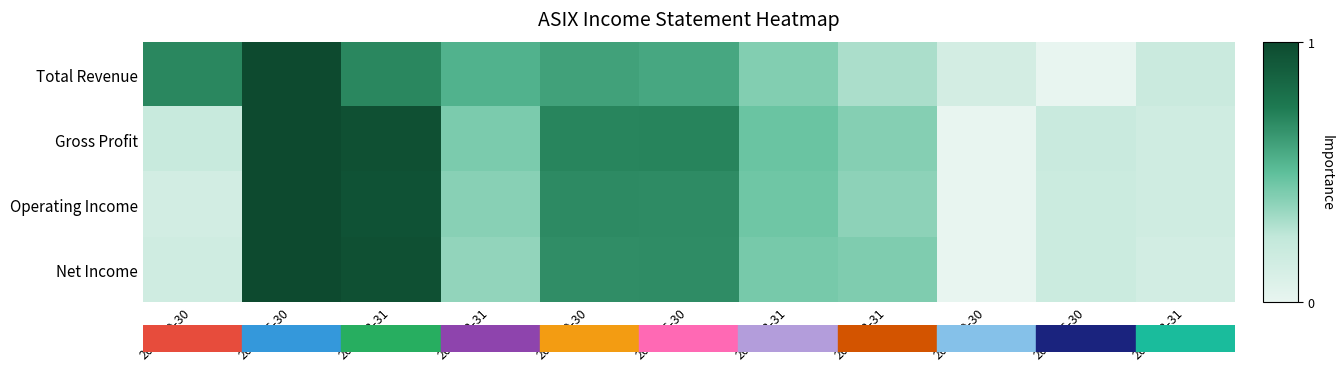

Reading right to left, list all the values displayed in this chart.

Total Revenue: 2020-03-31=0.2	2020-06-30=0.0	2020-09-30=0.1	2020-12-31=0.3	2021-03-31=0.4	2021-06-30=0.6	2021-09-30=0.6	2021-12-31=0.5	2022-03-31=0.7	2022-06-30=1.0	2022-09-30=0.7
Gross Profit: 2020-03-31=0.2	2020-06-30=0.2	2020-09-30=0.0	2020-12-31=0.4	2021-03-31=0.5	2021-06-30=0.7	2021-09-30=0.7	2021-12-31=0.4	2022-03-31=1.0	2022-06-30=1.0	2022-09-30=0.2
Operating Income: 2020-03-31=0.2	2020-06-30=0.2	2020-09-30=0.0	2020-12-31=0.4	2021-03-31=0.5	2021-06-30=0.7	2021-09-30=0.7	2021-12-31=0.4	2022-03-31=1.0	2022-06-30=1.0	2022-09-30=0.1
Net Income: 2020-03-31=0.1	2020-06-30=0.2	2020-09-30=0.0	2020-12-31=0.4	2021-03-31=0.4	2021-06-30=0.7	2021-09-30=0.7	2021-12-31=0.4	2022-03-31=1.0	2022-06-30=1.0	2022-09-30=0.2